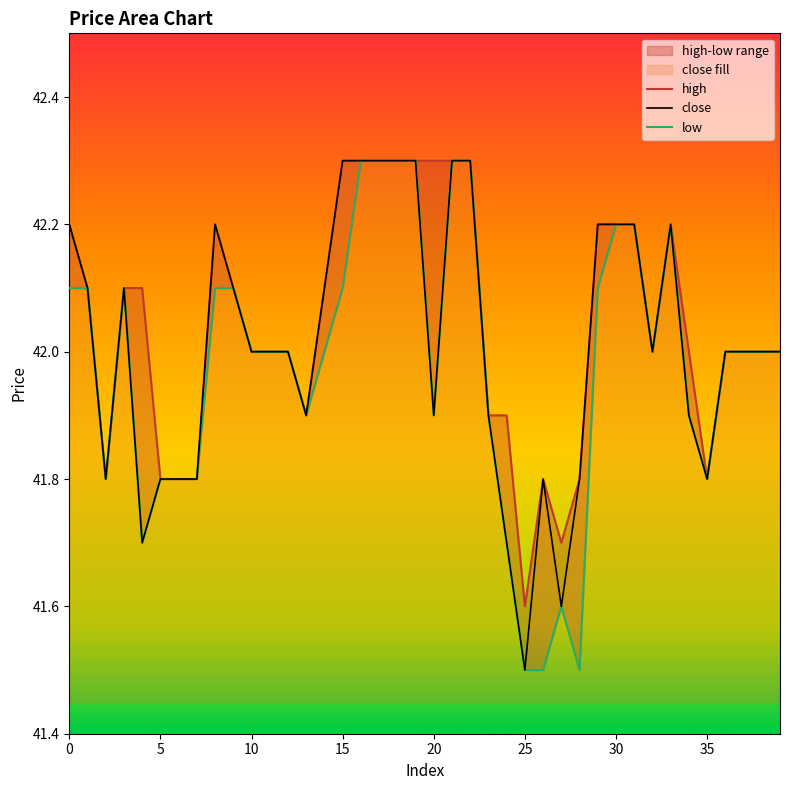

What is the label of the 16th point from the left?

15